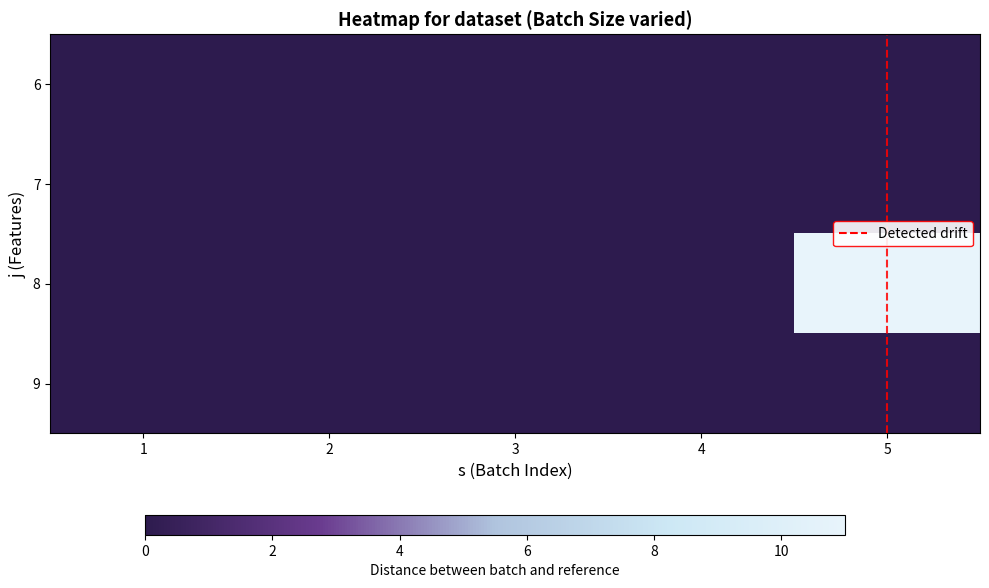

What is the maximum value shown in the chart?

11